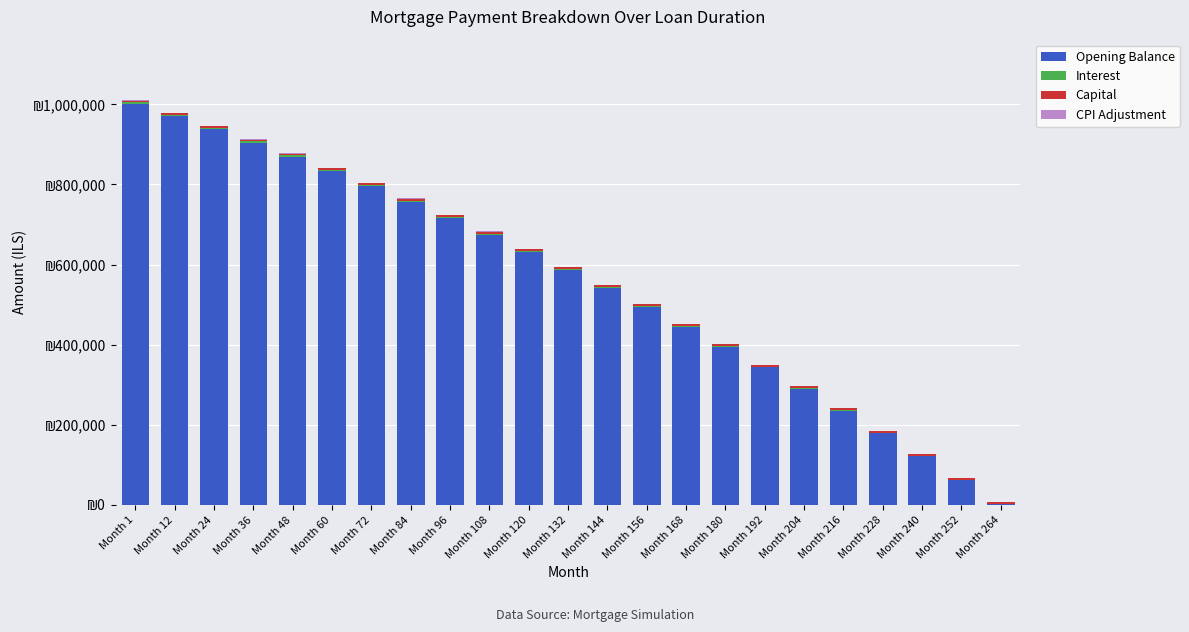

List the labels in order of Capital value, largest first.

Month 264, Month 252, Month 240, Month 228, Month 216, Month 204, Month 192, Month 180, Month 168, Month 156, Month 144, Month 132, Month 120, Month 108, Month 96, Month 84, Month 72, Month 60, Month 48, Month 36, Month 24, Month 12, Month 1